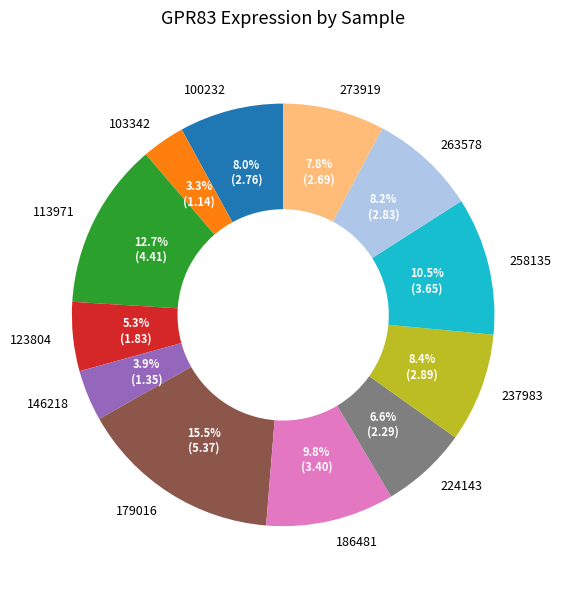

Which has a higher value, 273919 or 258135?

258135